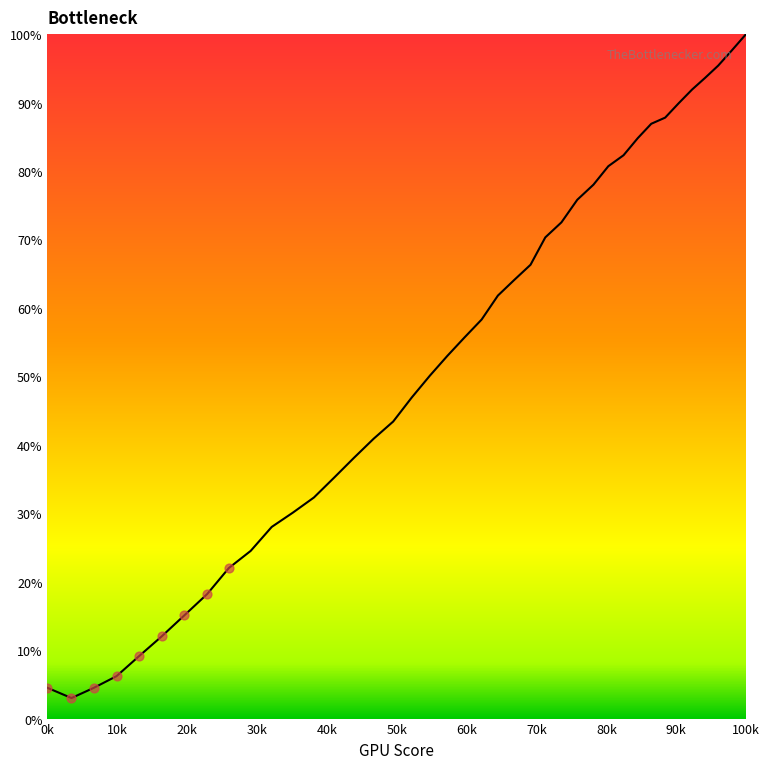

What is the difference between the maximum and minimum values?

97.0